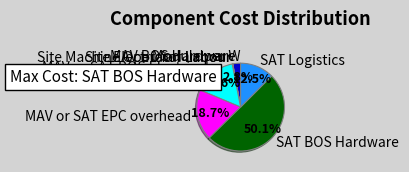

Between MAV or SAT BOS Electrical and Site Machine Operator Labour, which is larger?

MAV or SAT BOS Electrical